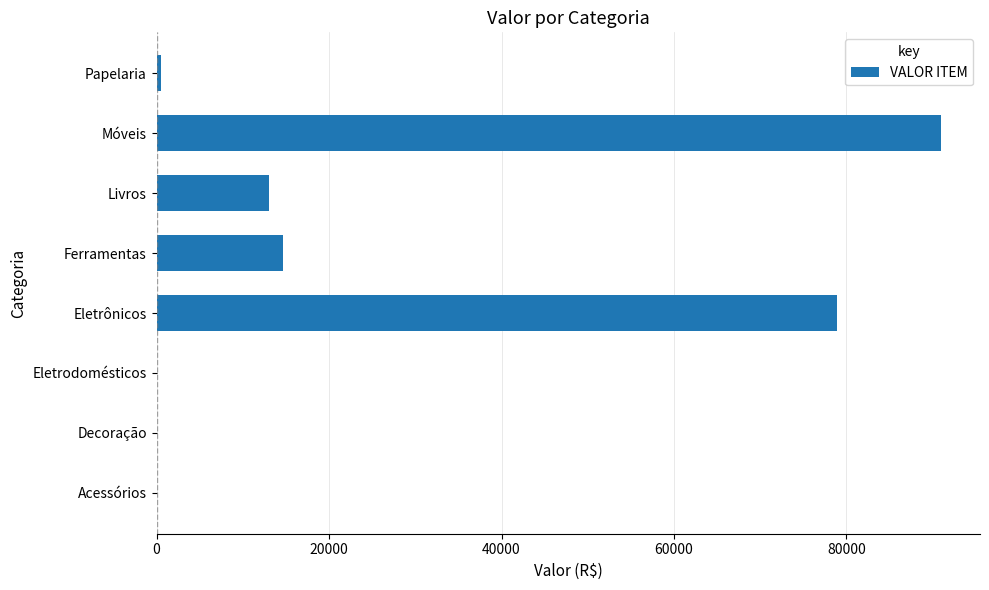

What is the sum of all values?

198036.1